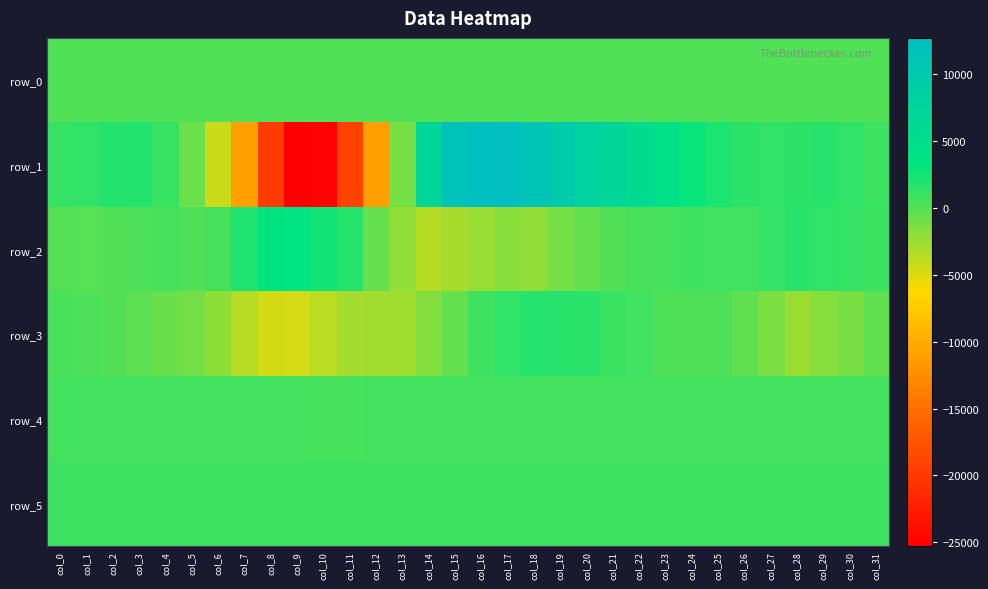

Which series changed the most between col_9 and col_14?

row_1